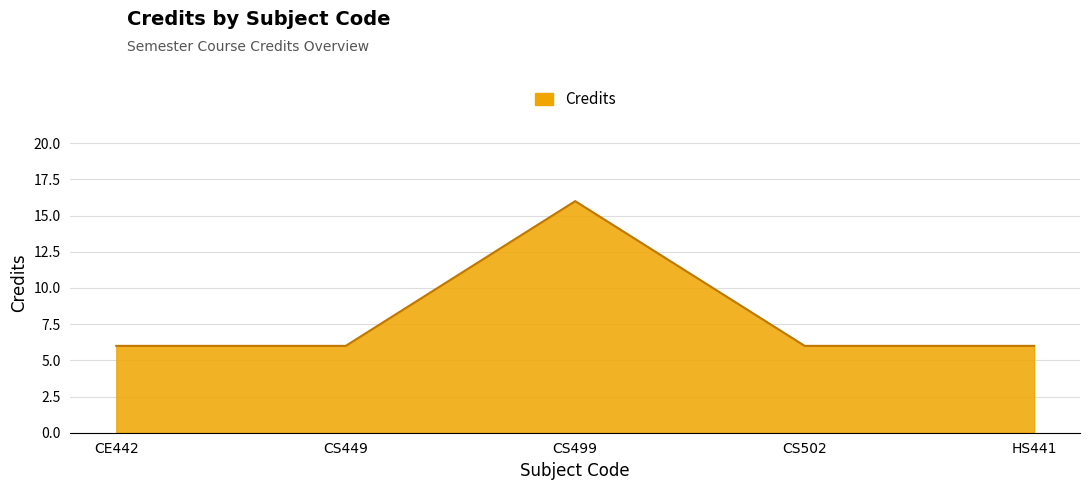

What is the average value?

8